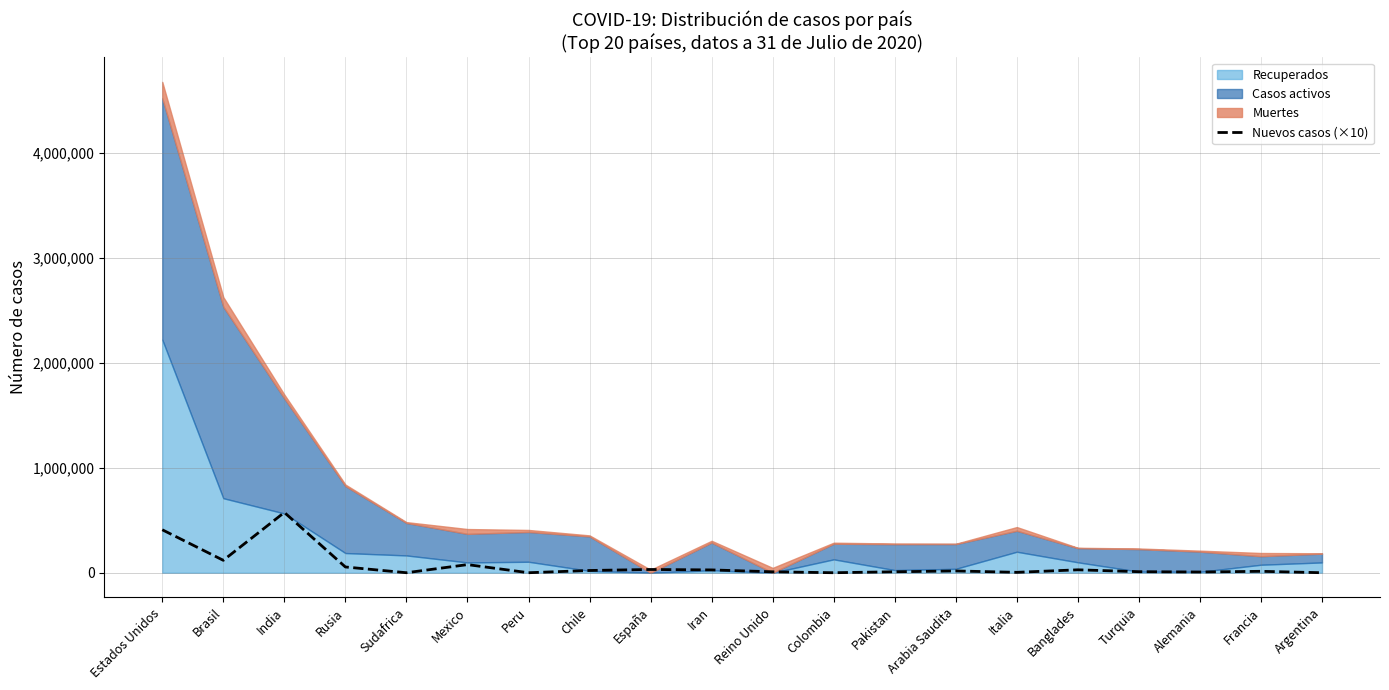

How many values are above zero?

16